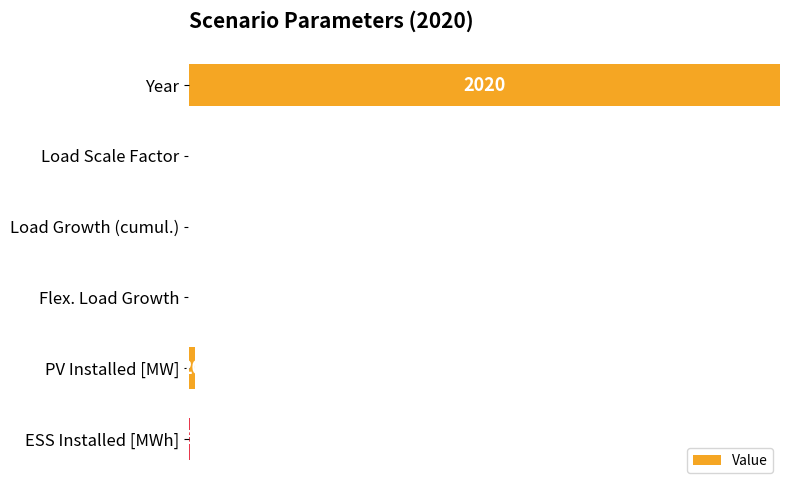

What is the sum of all values?

101.4